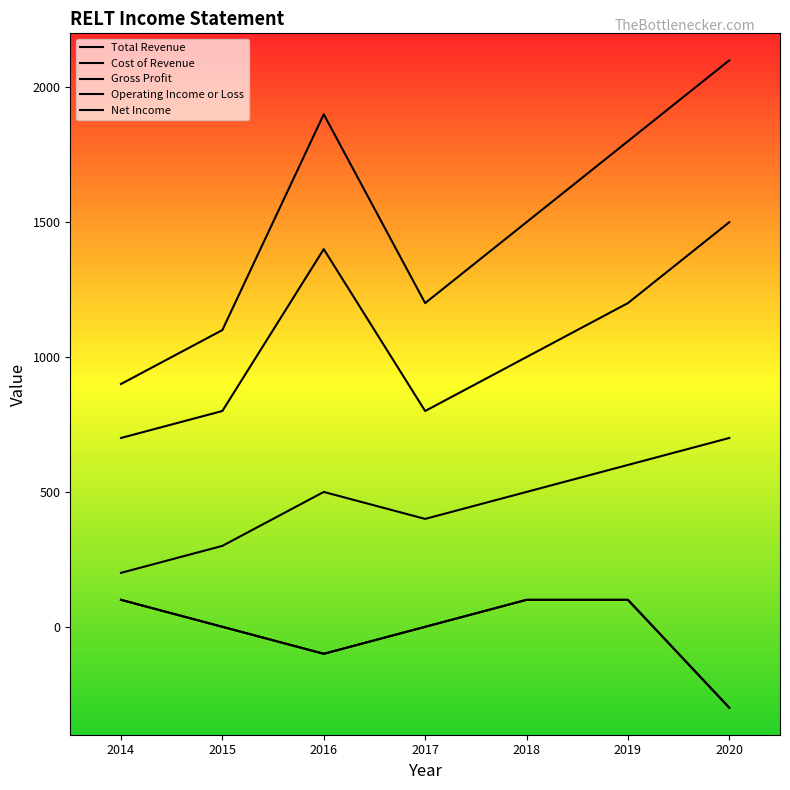

List the labels in order of Cost of Revenue value, smallest first.

2014, 2015, 2017, 2018, 2019, 2016, 2020